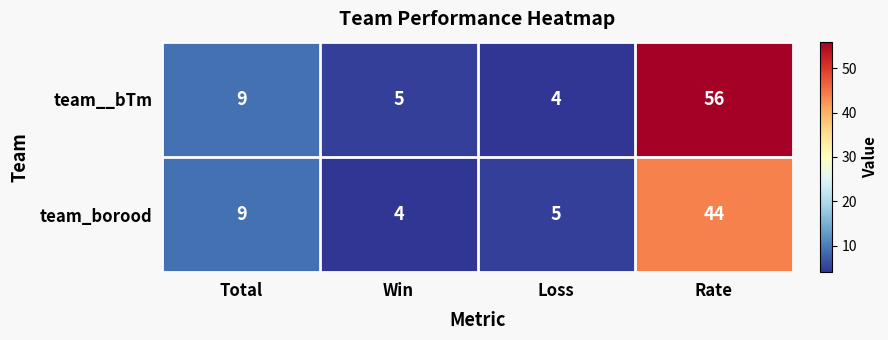

The team_borood series shows 5 at Loss. True or false?

True